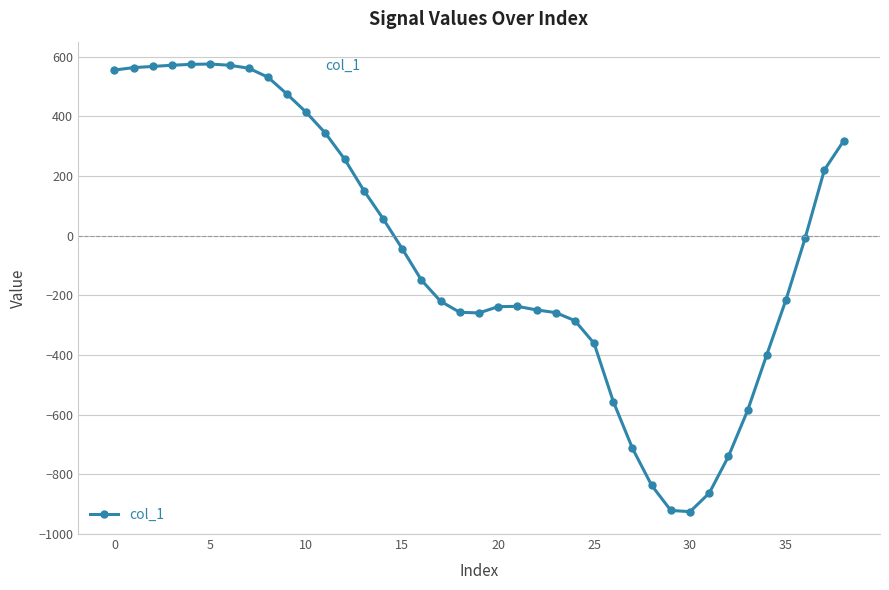

What is the average value?

-52